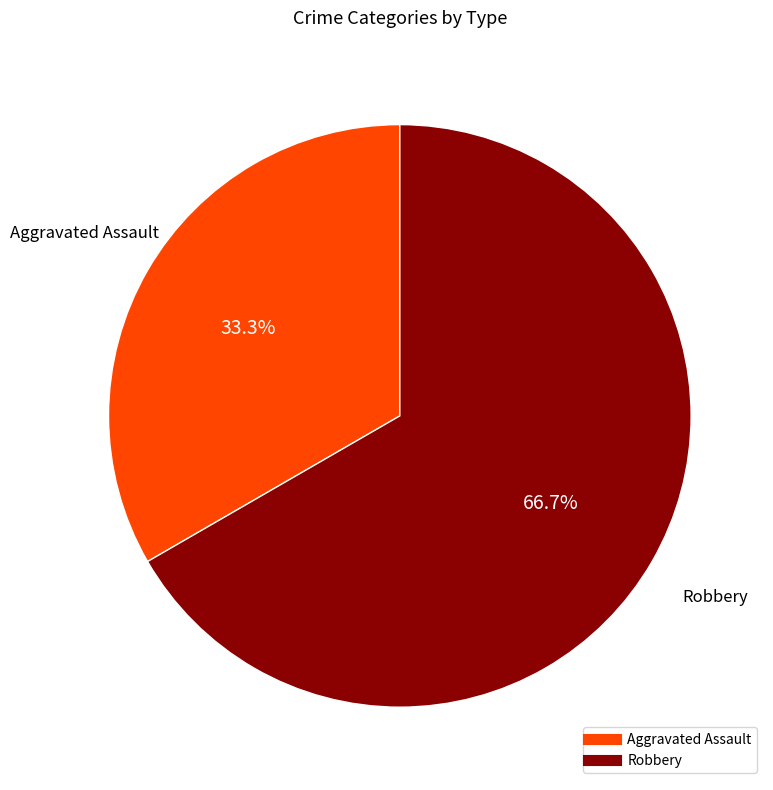

What percentage is the Robbery slice, to the nearest percent?

67%